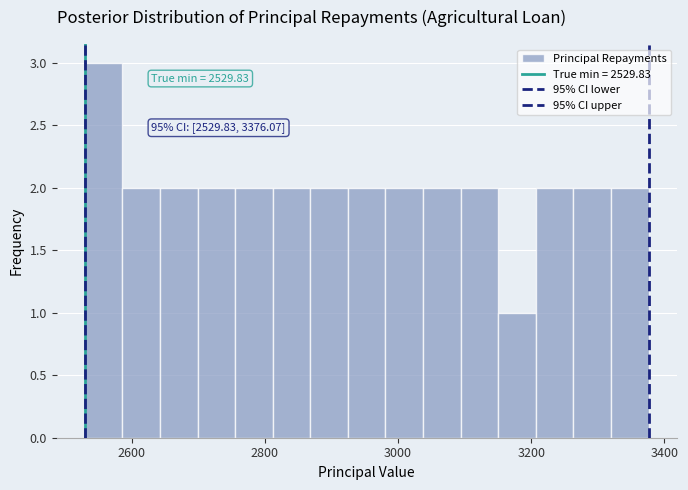

Read against the x-axis, roughly where is the centre of the tallest bar?

2560